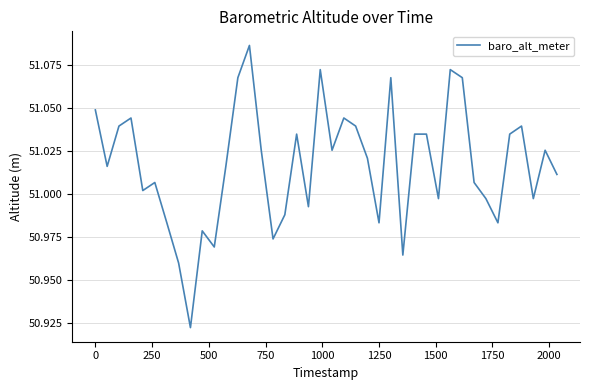

Does the chart display data point markers on the line(s)?

No